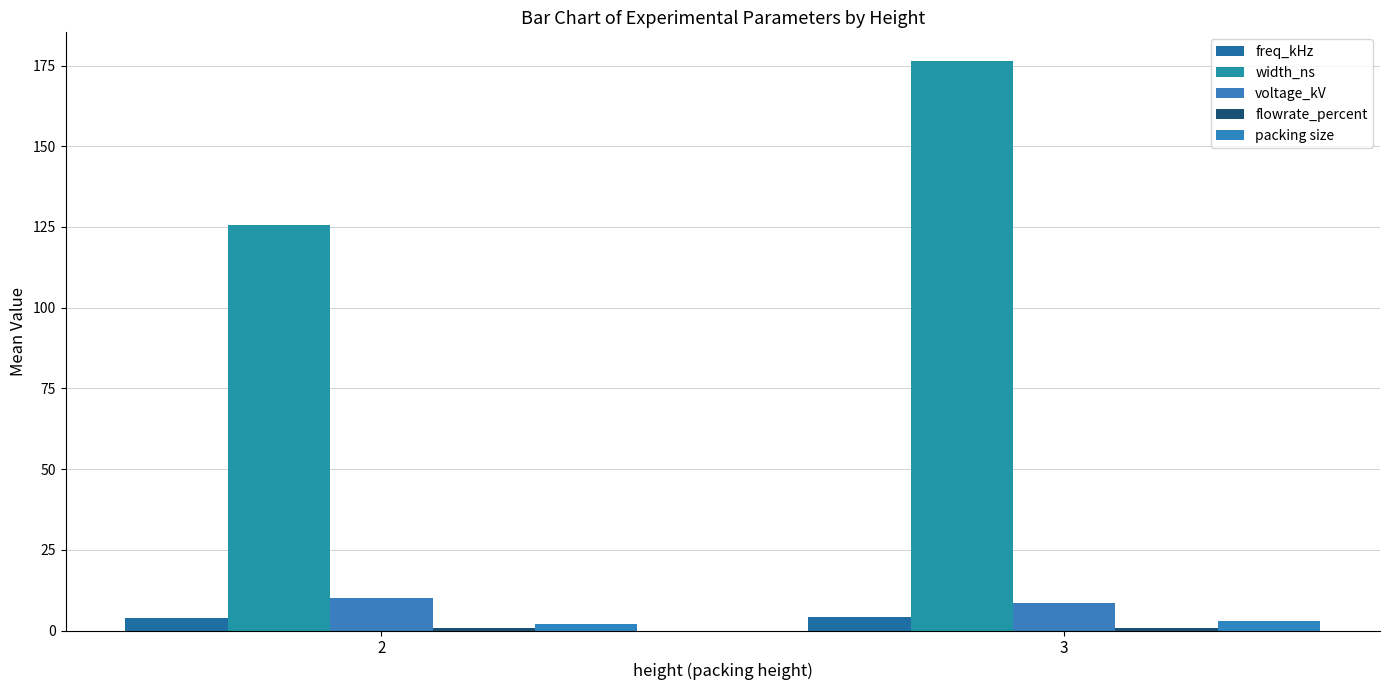

What is the spread (max minus min) of values at 3?

175.8